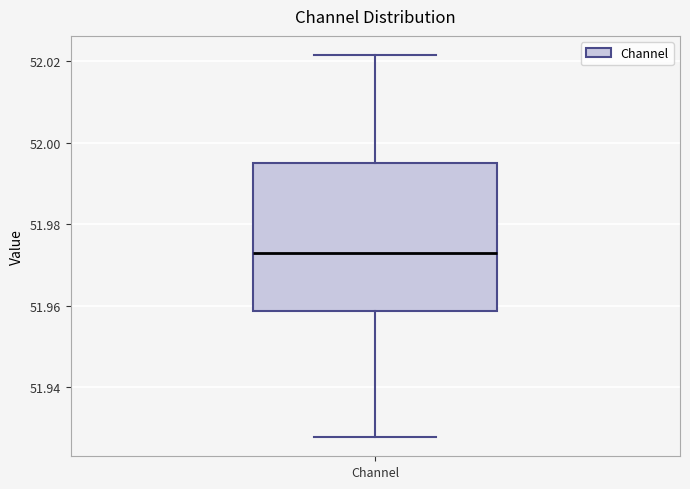

Where is the upper edge of the box for Channel on the y-axis? The values are not printed on the chart, so give them approximately, as read against the axis.

51.996